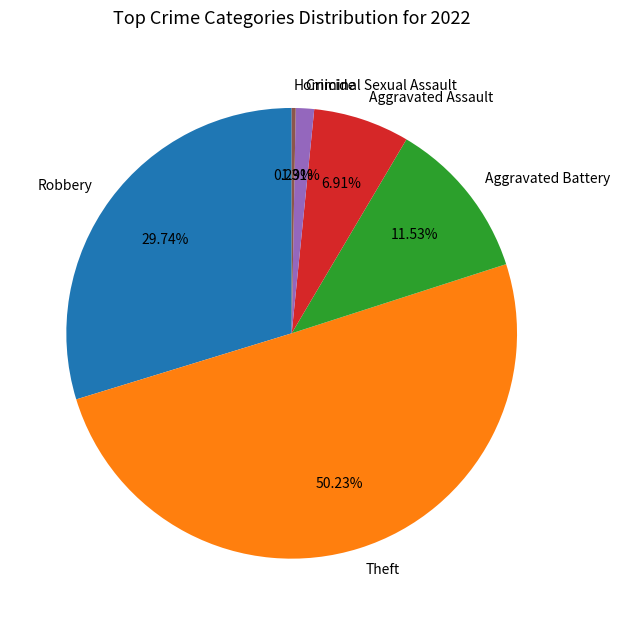

Between Criminal Sexual Assault and Robbery, which is larger?

Robbery